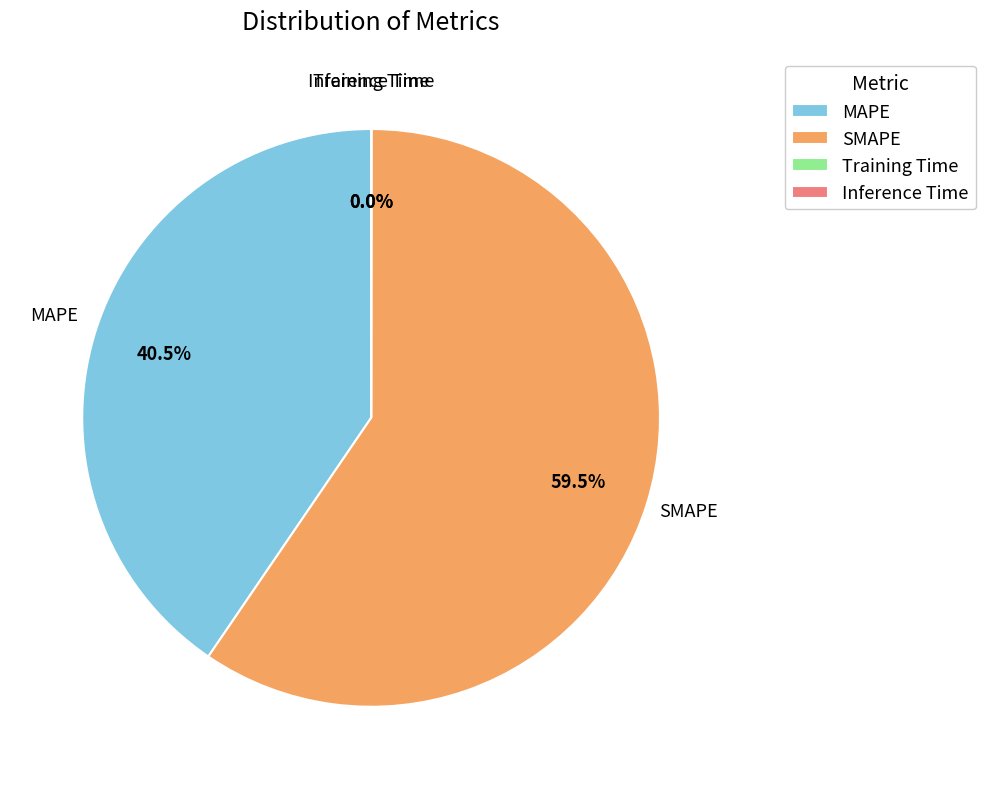

Is the sum of MAPE and SMAPE greater than half?

Yes